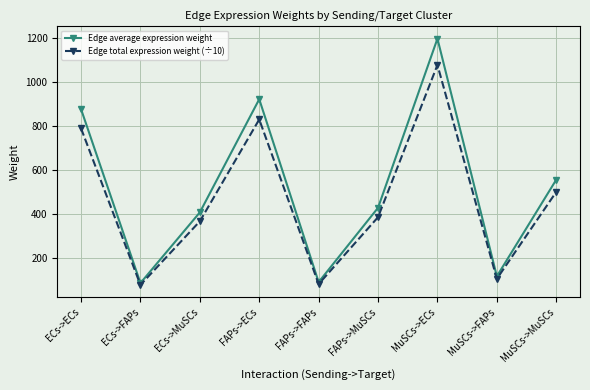

Is it true that Edge total expression weight (÷10) equals 384.2 at FAPs->MuSCs?

True